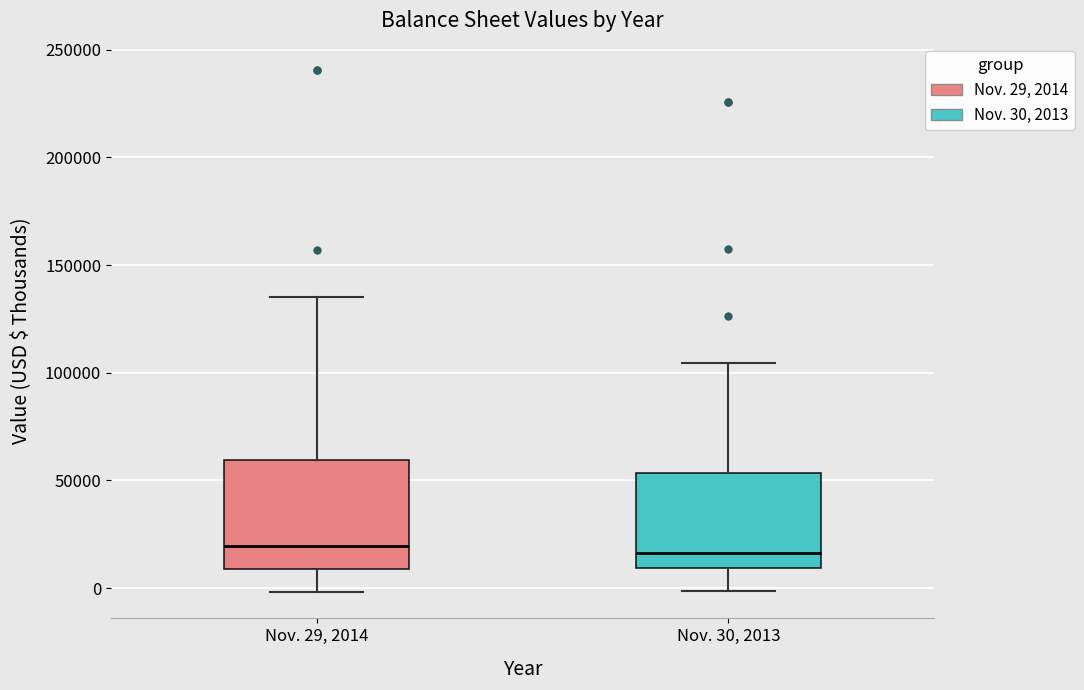

Reading left to right, transcribe this box plot: for each box, give where its median line is, the range the box spans, and where its two whiskers end, as read against the y-axis. The values are not printed on the chart, so give them approximately, as read against the axis.

Nov. 29, 2014: median 20000, box 10000 to 60000, whiskers 0 to 135000
Nov. 30, 2013: median 15000, box 10000 to 55000, whiskers 0 to 105000